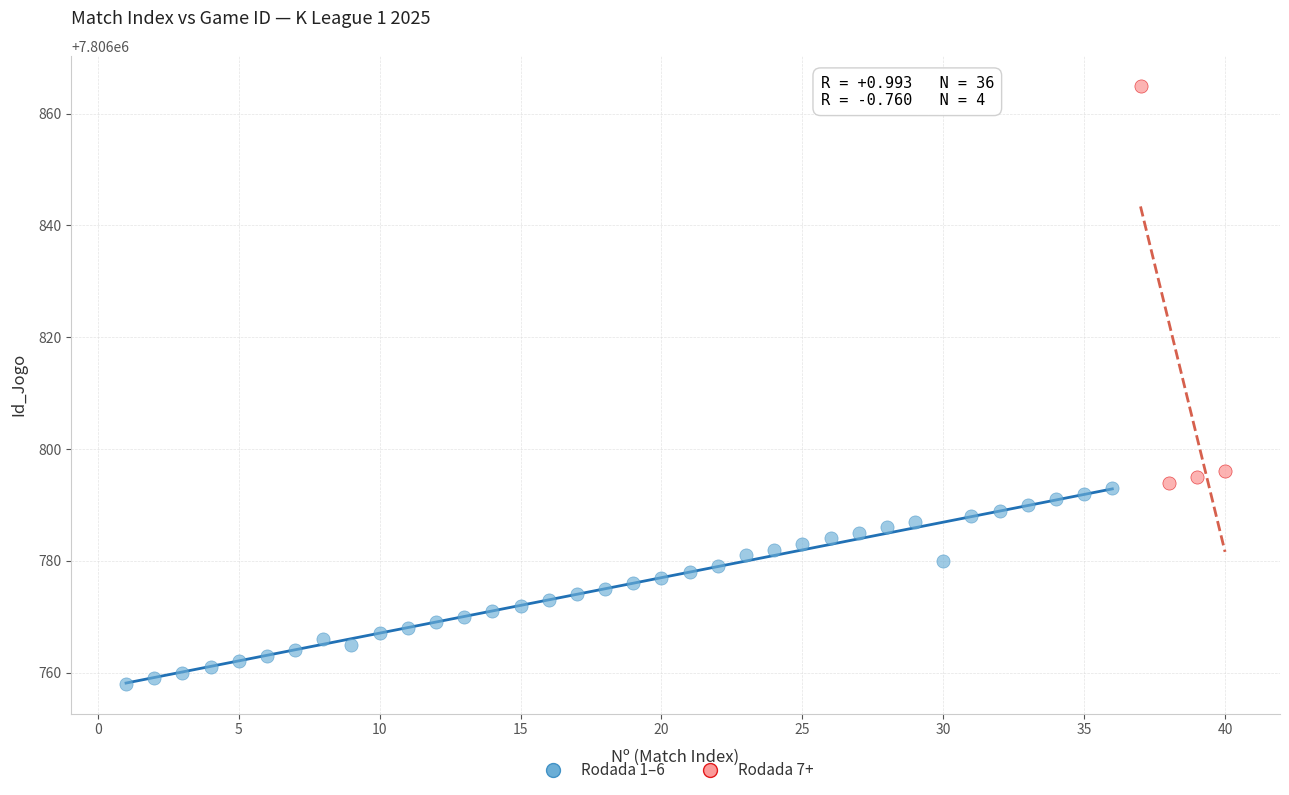

Which series reaches the minimum Y coordinate?

Rodada 1–6